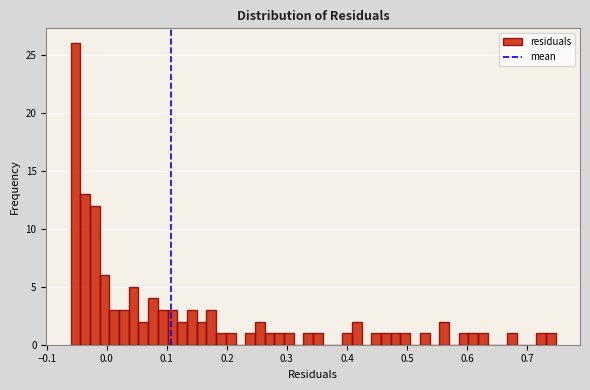

Read against the x-axis, roughly where is the centre of the tallest bar?

-0.05